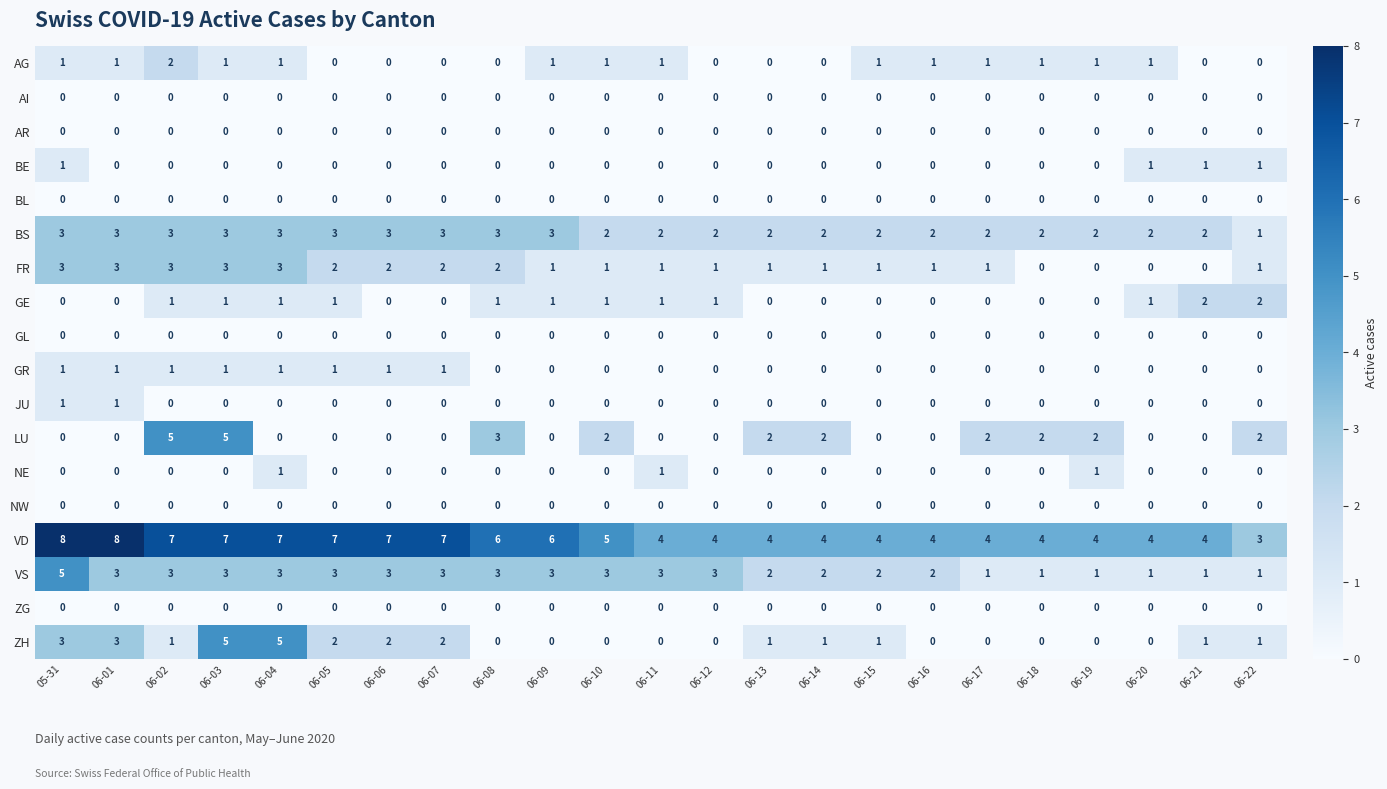

Count the number of categories in the chart.

23